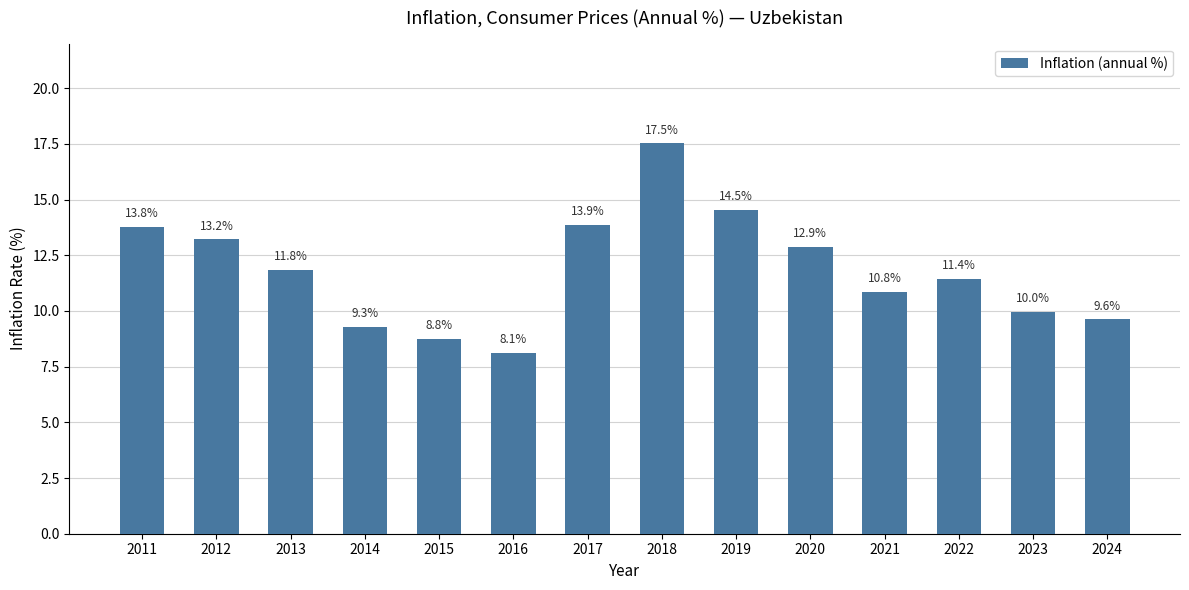

List the labels in order of value, largest first.

2018, 2019, 2017, 2011, 2012, 2020, 2013, 2022, 2021, 2023, 2024, 2014, 2015, 2016